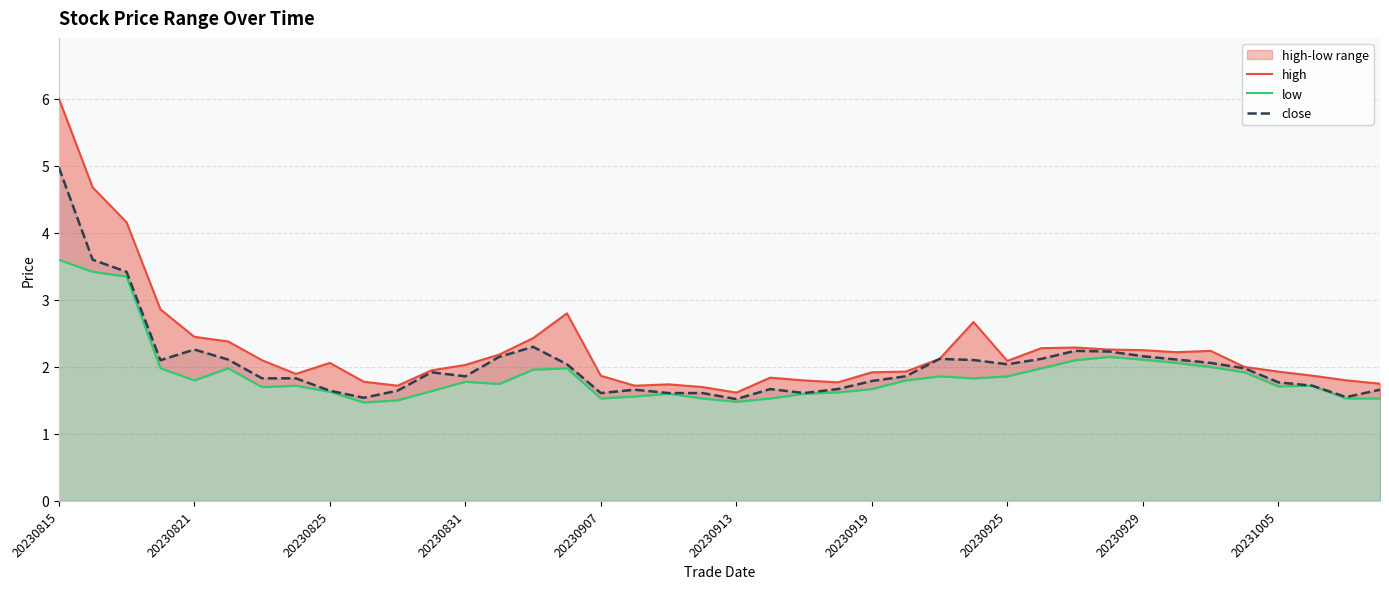

True or false: low has more than 1 points higher than both neighbors.

True